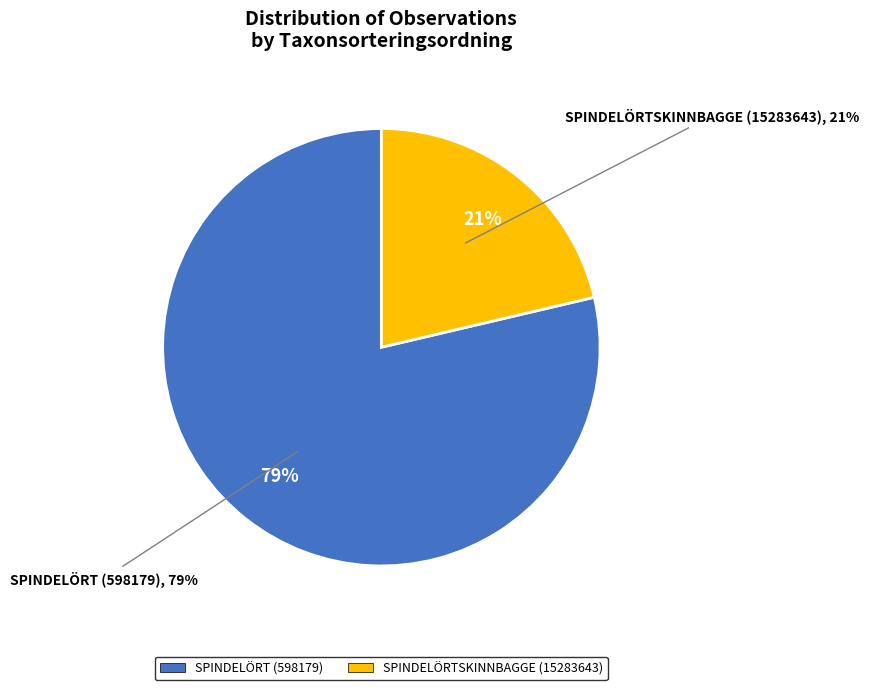

How many slices are in this pie chart?

2